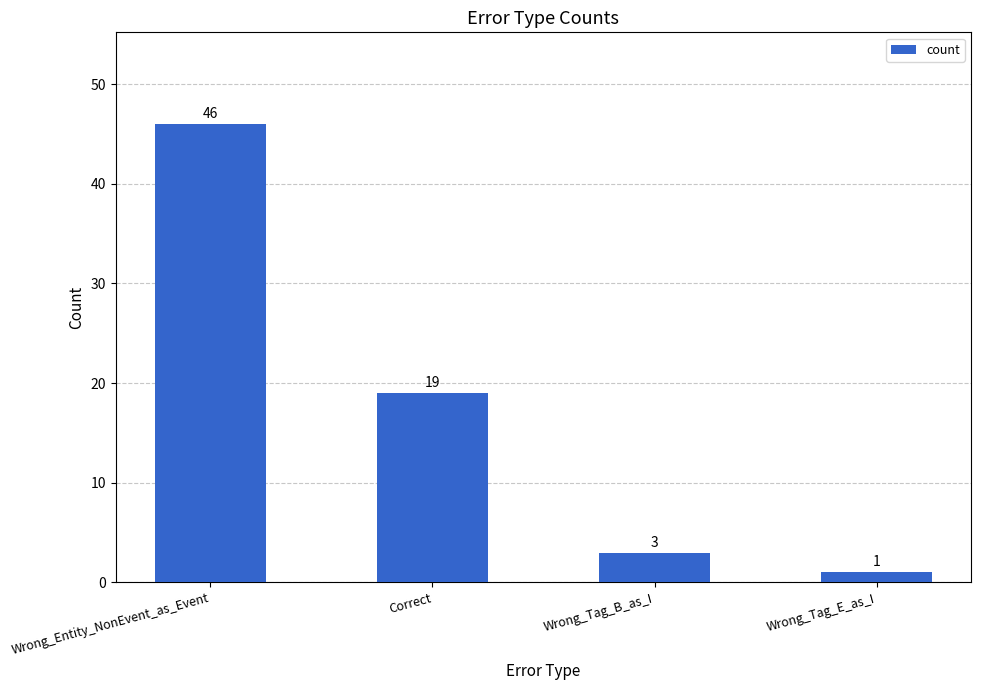

How many data points does each series have?

4